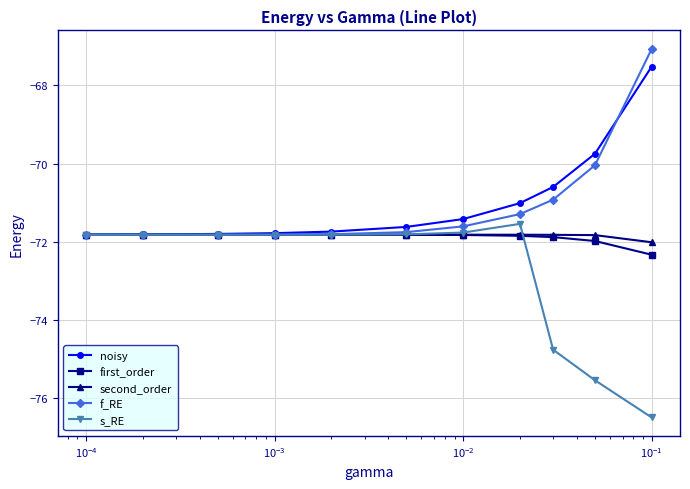

At how many categories does at least one series exceed -73?

11